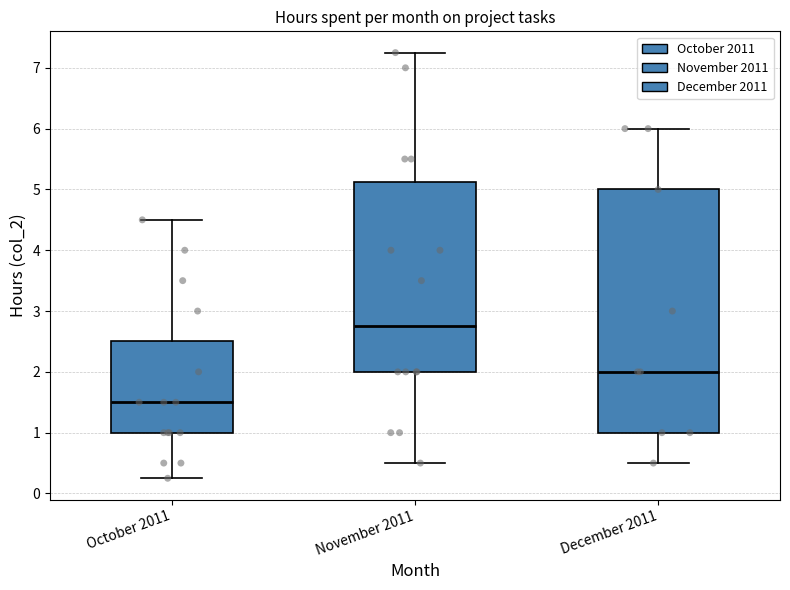

Which box has the lowest median line?

October 2011